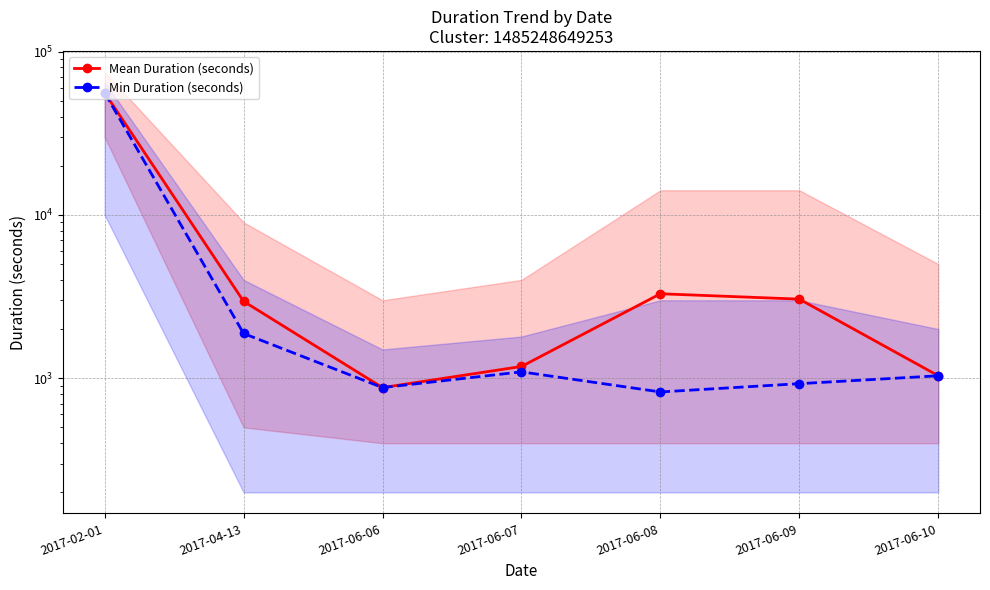

True or false: Mean Duration (seconds) has a value of 675 at 2017-06-07.

False